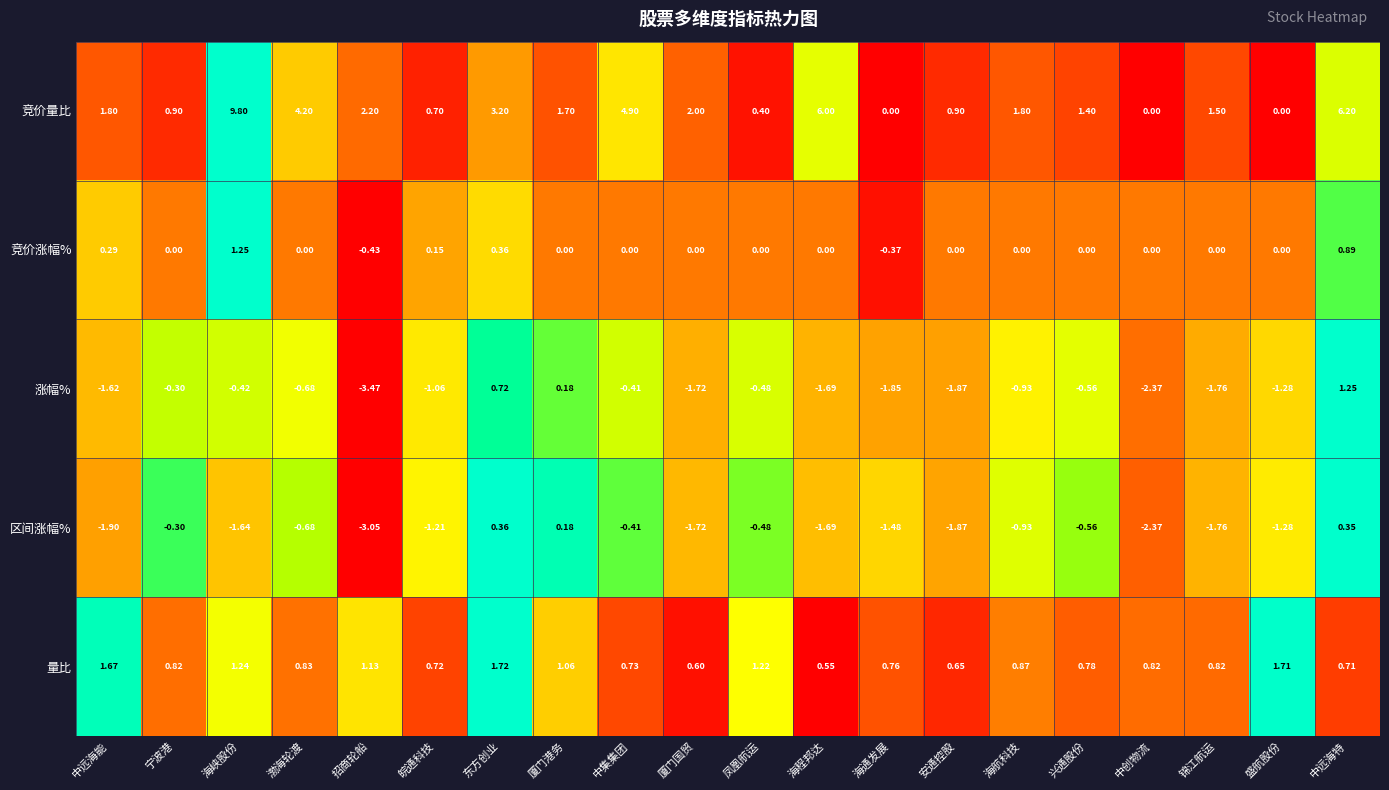

List the labels in order of 涨幅% value, largest first.

中远海特, 东方创业, 厦门港务, 宁波港, 中集集团, 海峡股份, 凤凰航运, 兴通股份, 渤海轮渡, 海航科技, 皖通科技, 盛航股份, 中远海能, 海程邦达, 厦门国贸, 锦江航运, 海通发展, 安通控股, 中创物流, 招商轮船